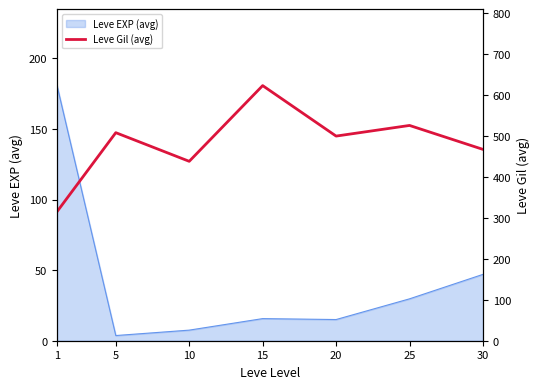

True or false: the data shows 186.5 at 1.

False